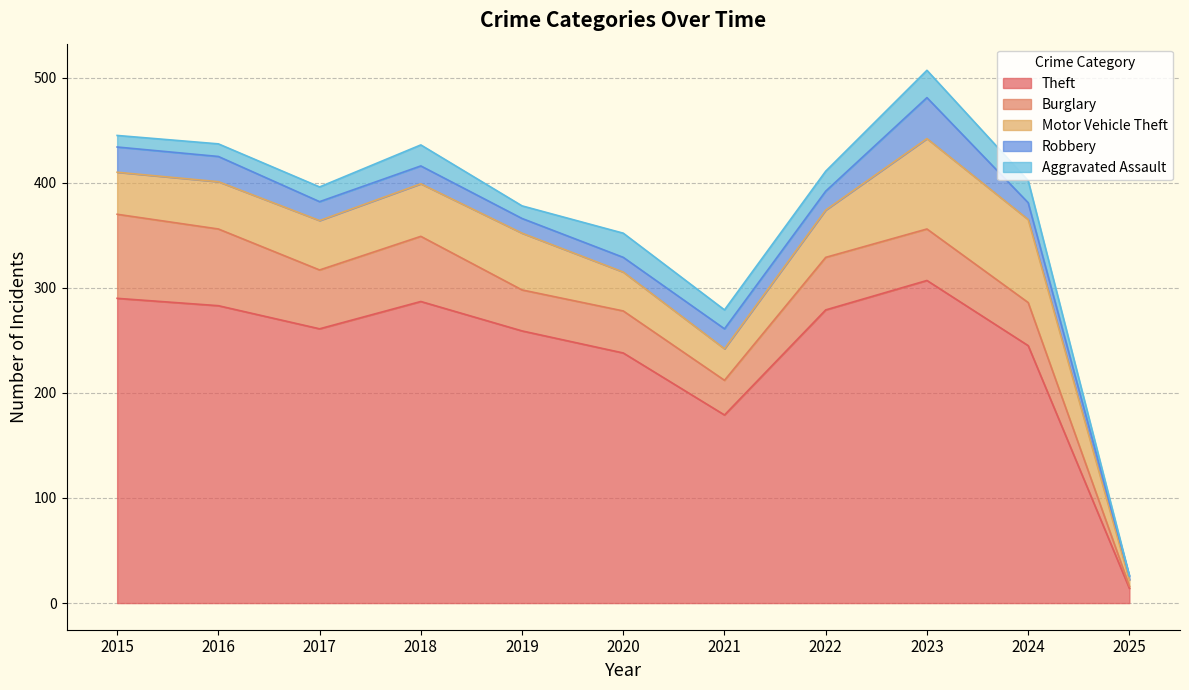

Which series has the widest spread of values?

Theft